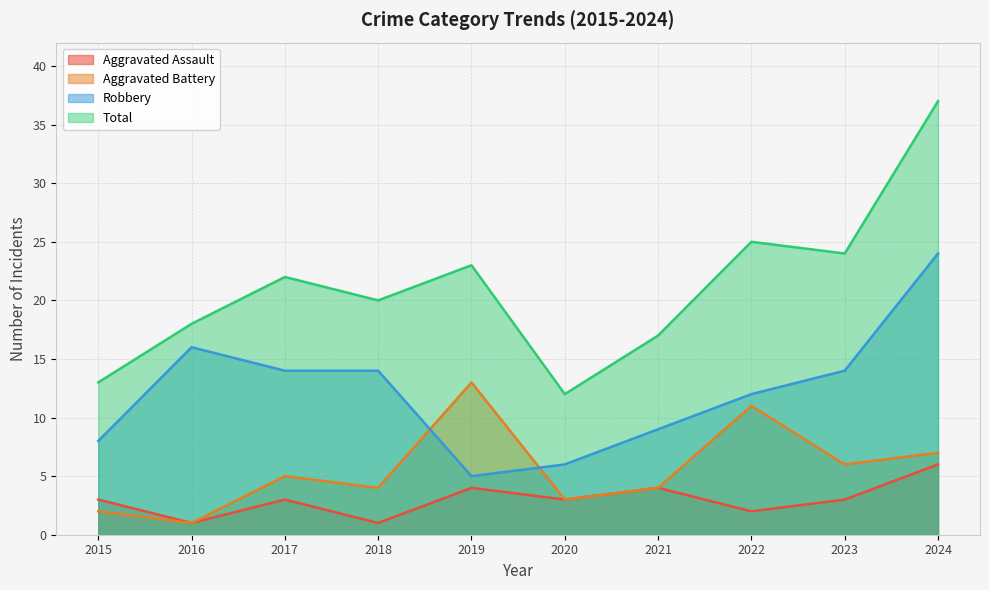

True or false: Total and Aggravated Assault cross at least once.

False